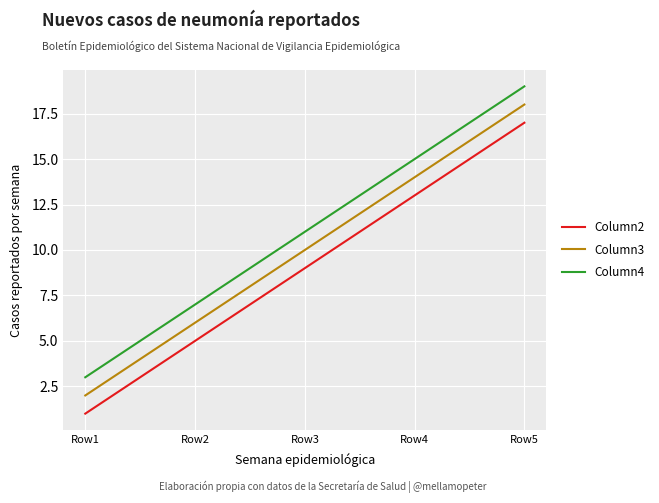

What is the total value across all series at Row5?

54